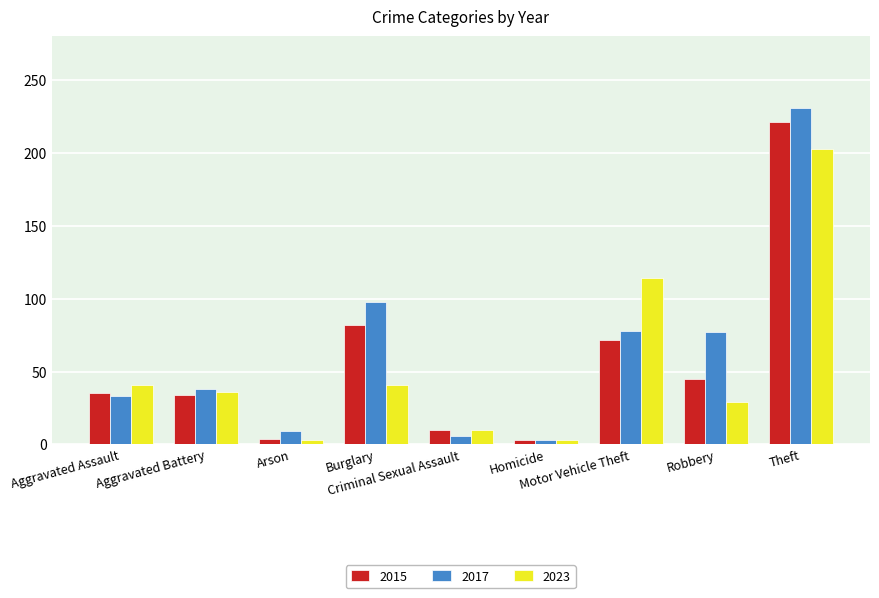

What is the difference between the maximum and minimum values in the 2017 series?

228